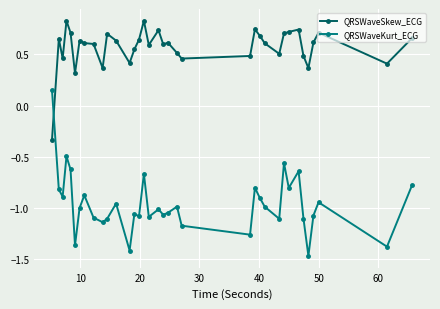

How many intersections are there between QRSWaveSkew_ECG and QRSWaveKurt_ECG?

1